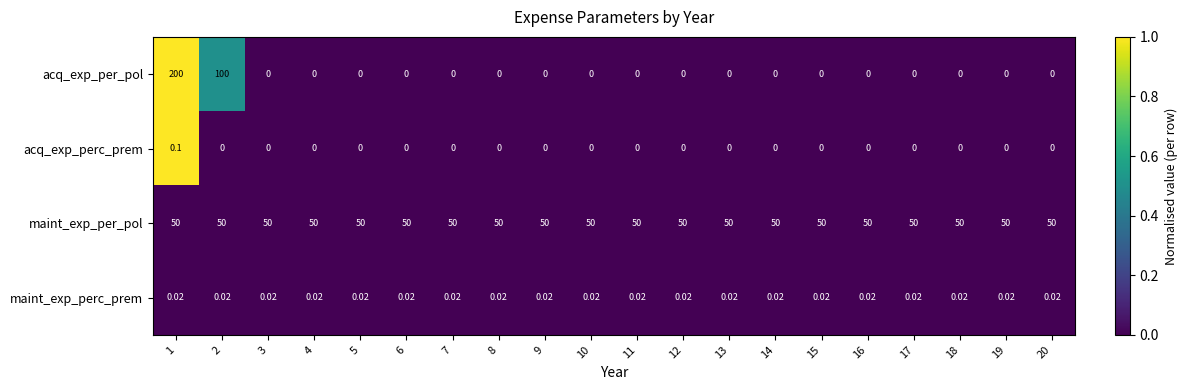

List the series in order of their peak value, highest first.

acq_exp_per_pol, maint_exp_per_pol, acq_exp_perc_prem, maint_exp_perc_prem